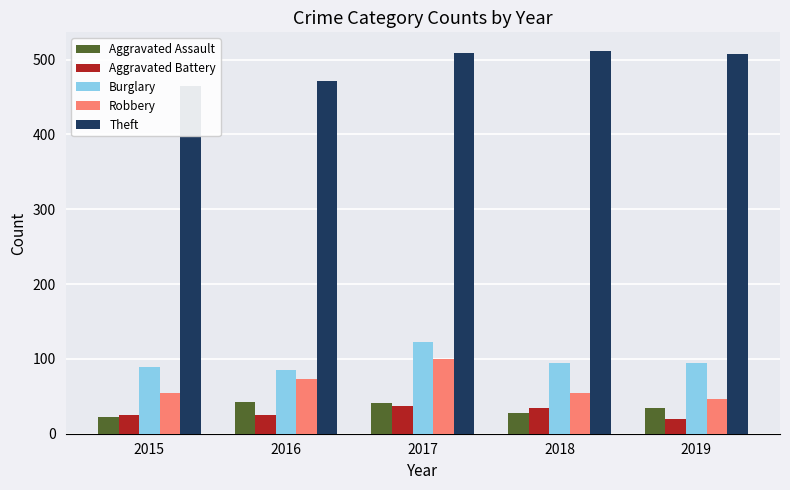

At how many categories does at least one series exceed 146?

5